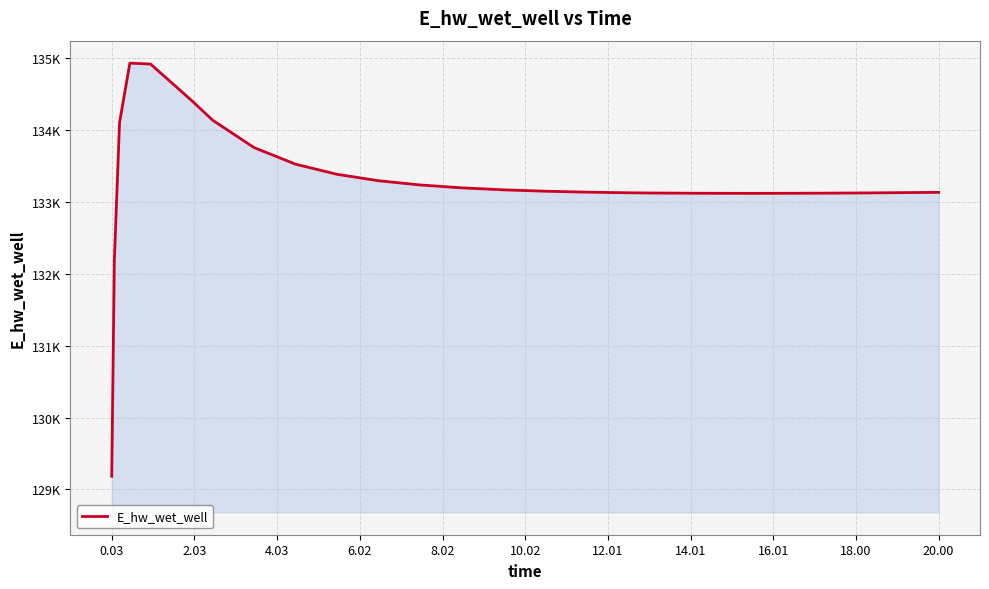

Does the chart have visible grid lines?

Yes